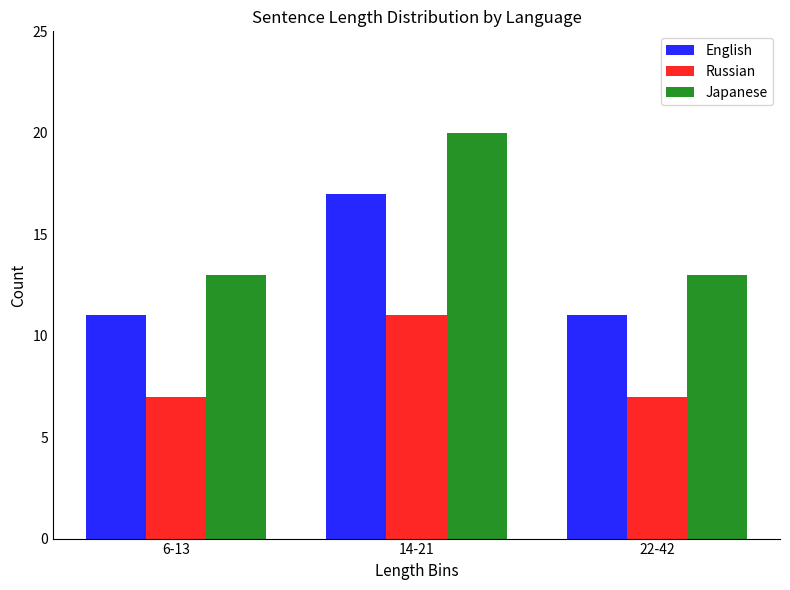

What is the greatest value displayed?

20